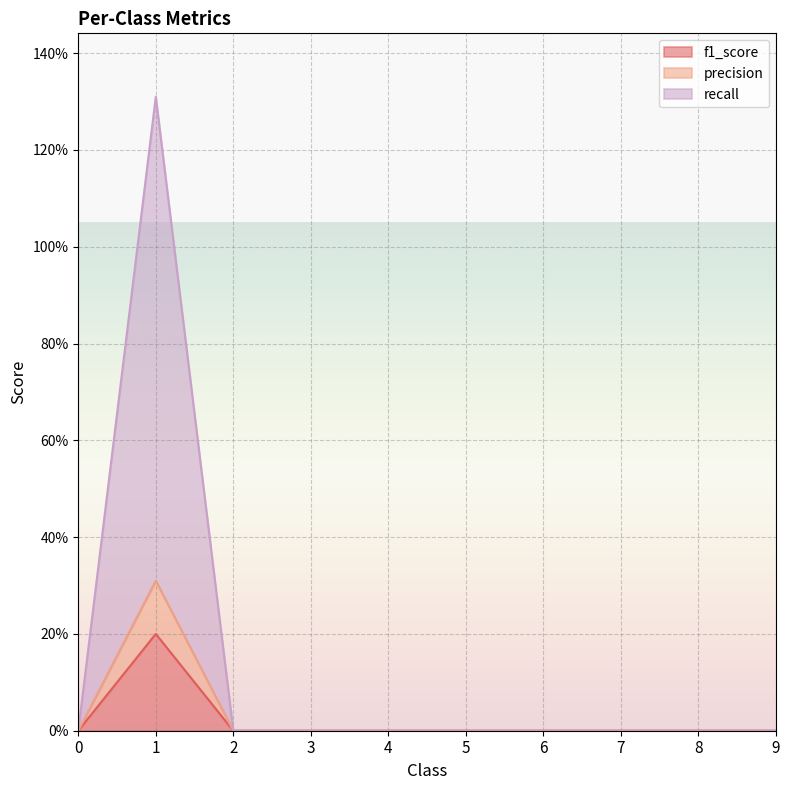

List the labels in order of precision value, smallest first.

0, 2, 3, 4, 5, 6, 7, 8, 9, 1